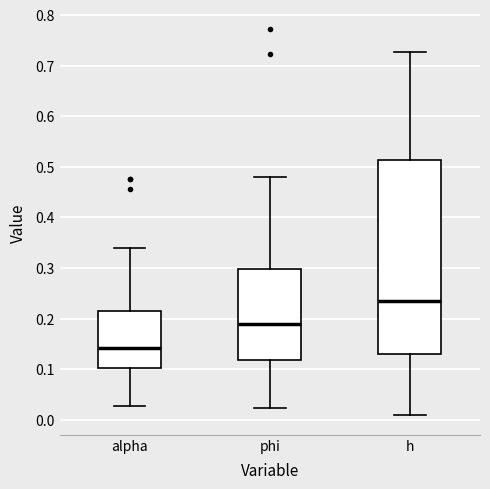

Which box has the lowest median line?

alpha